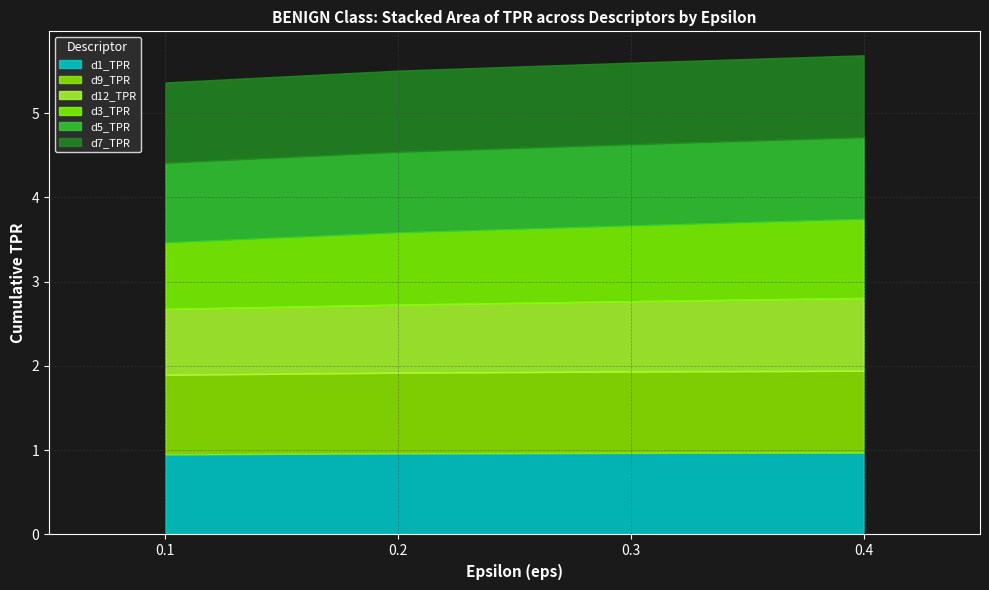

True or false: d1_TPR and d12_TPR cross at least once.

False